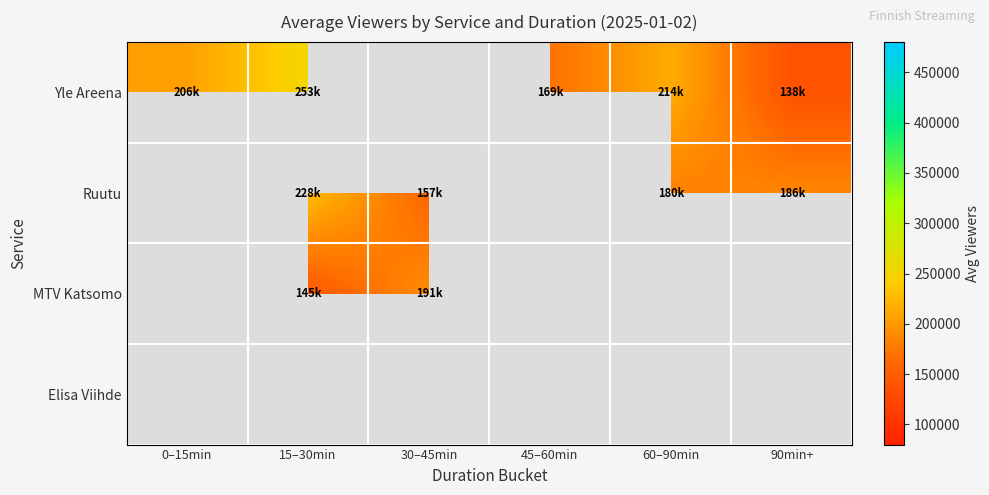

Which series has the widest spread of values?

Yle Areena